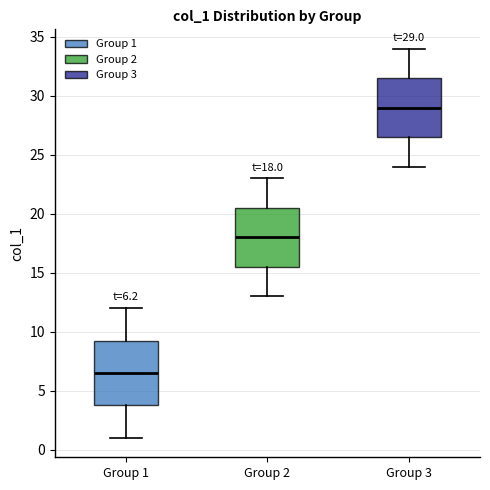

Which box's median line is the highest?

Group 3